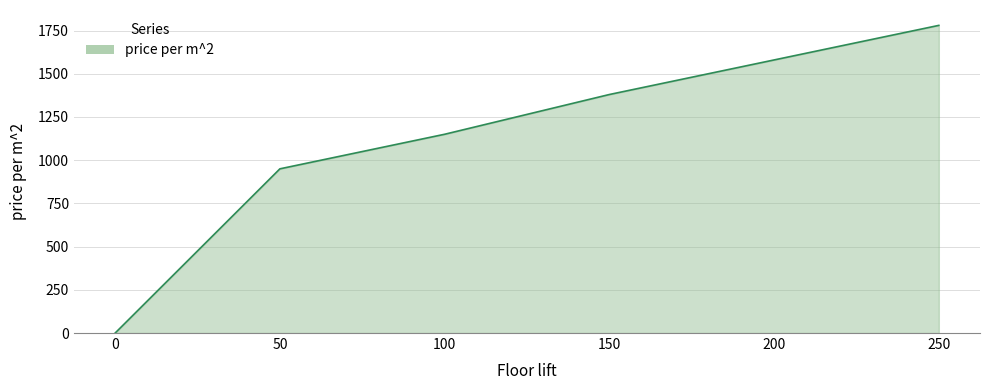

How many values are above zero?

5